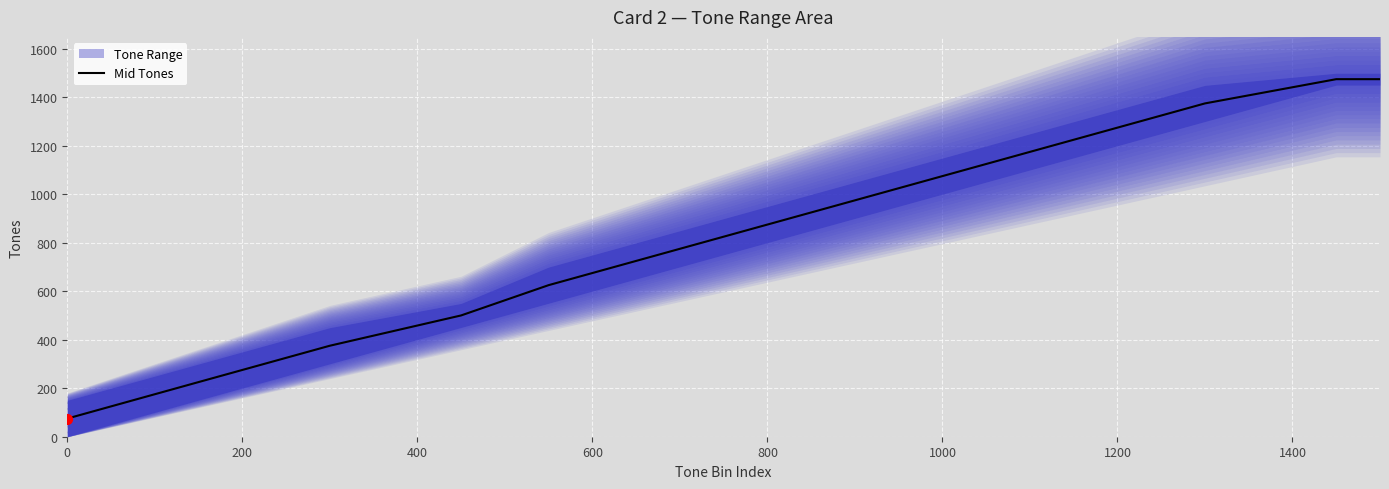

What is the maximum value for Mid Tones?

1475.5